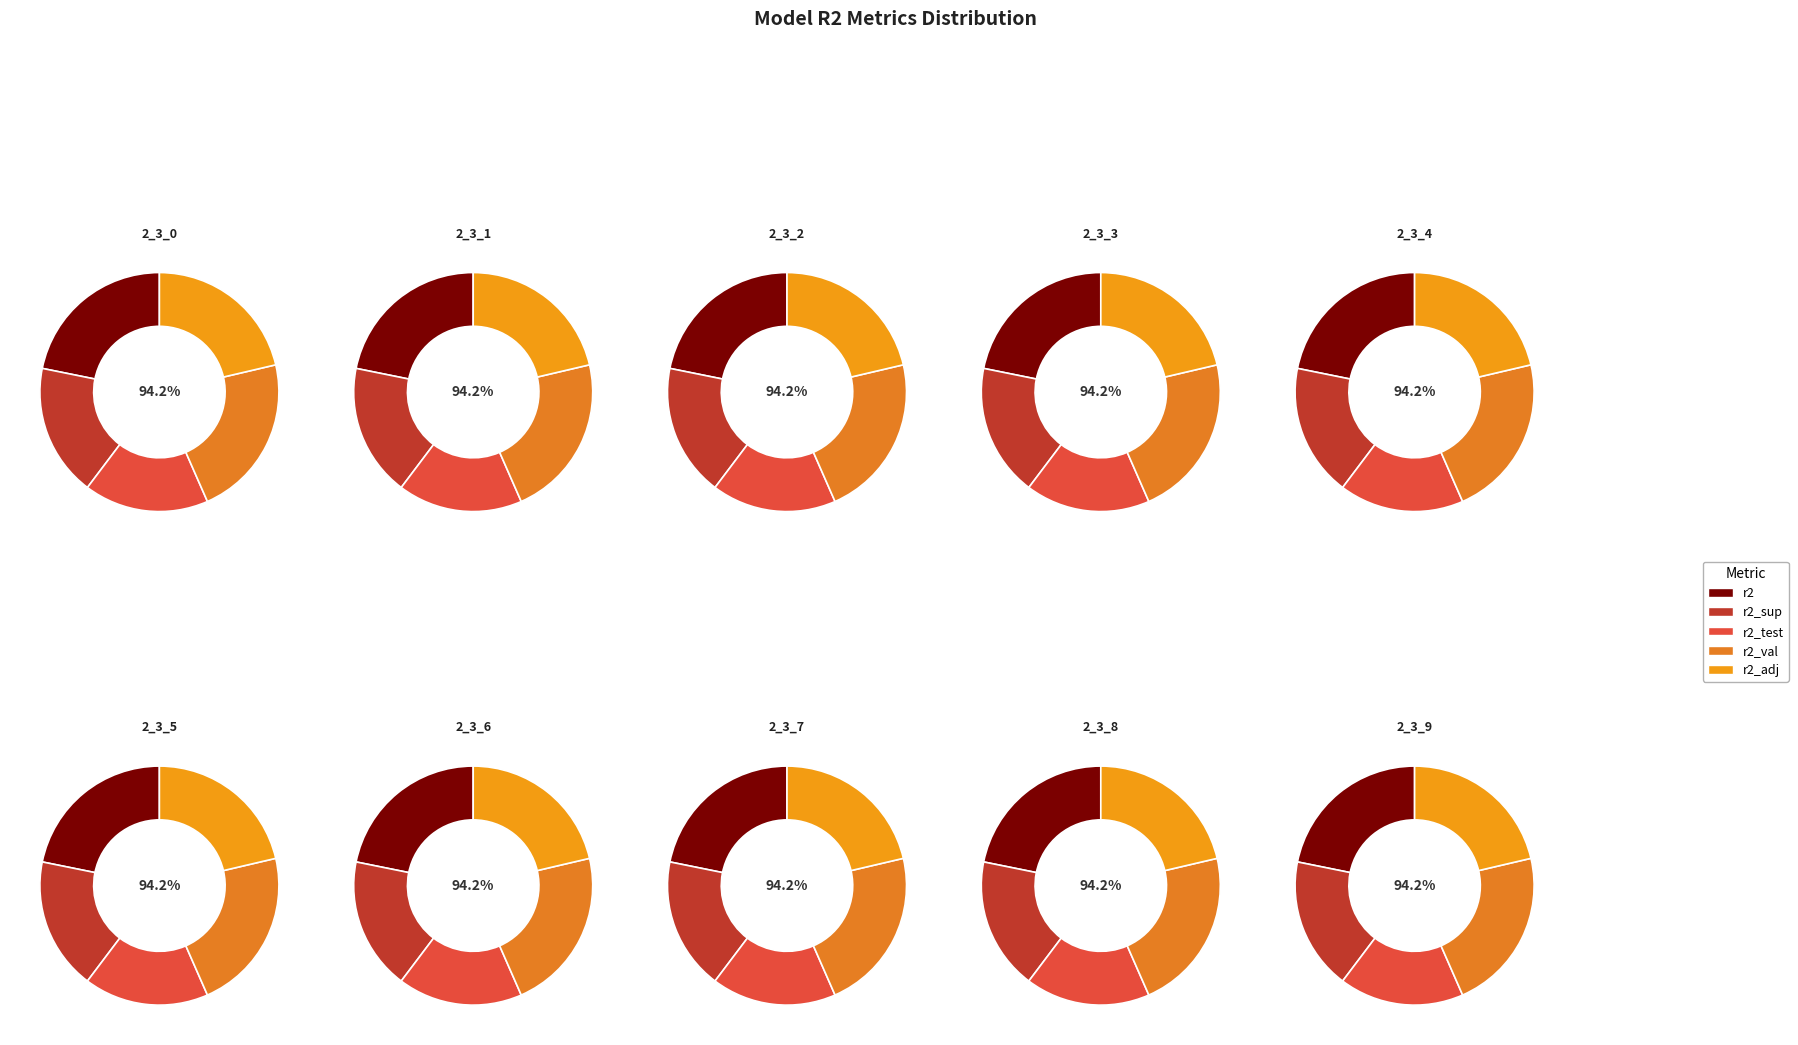

What portion of the pie excludes model_2_3_9?

90.0%